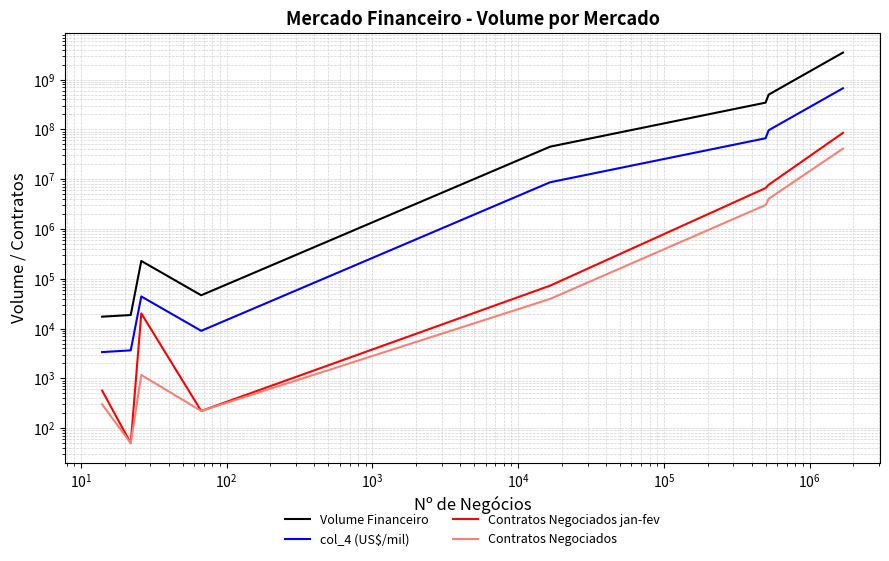

At which label does Contratos Negociados jan-fev reach its peak?

$\mathdefault{10^{6}}$